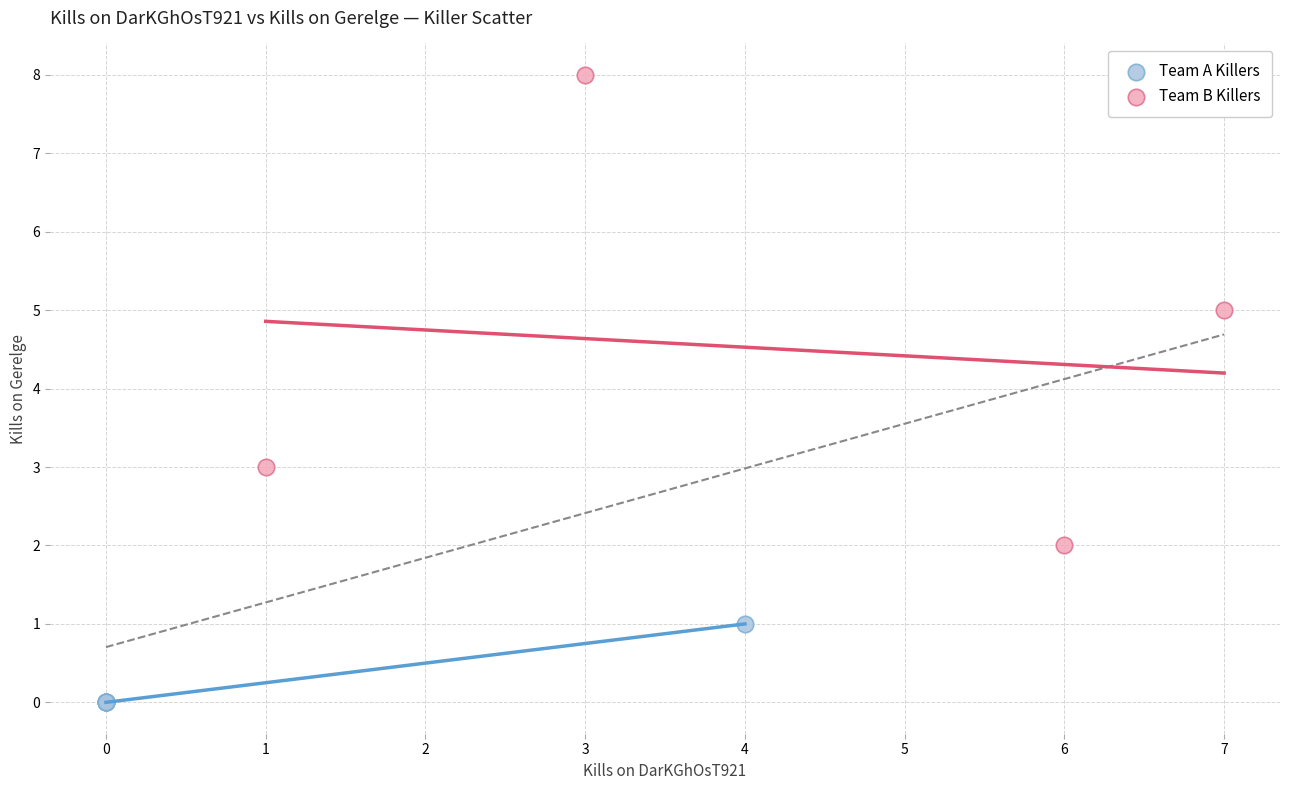

Which series reaches the maximum Y coordinate?

Team B Killers